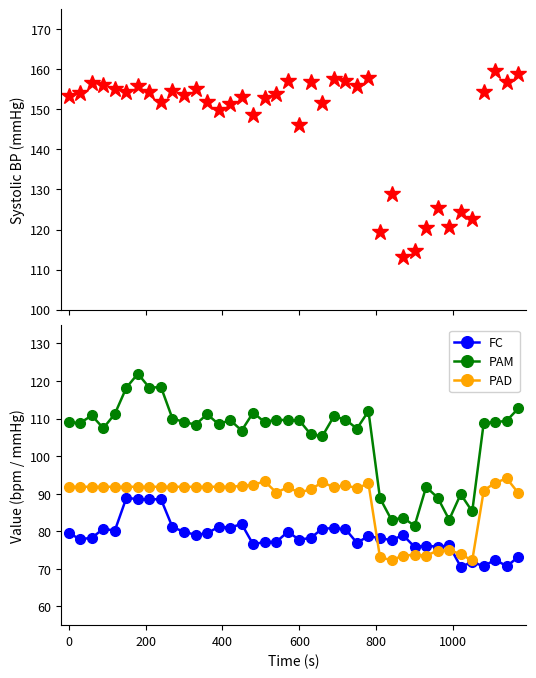

True or false: PAM and FC intersect in this chart.

False